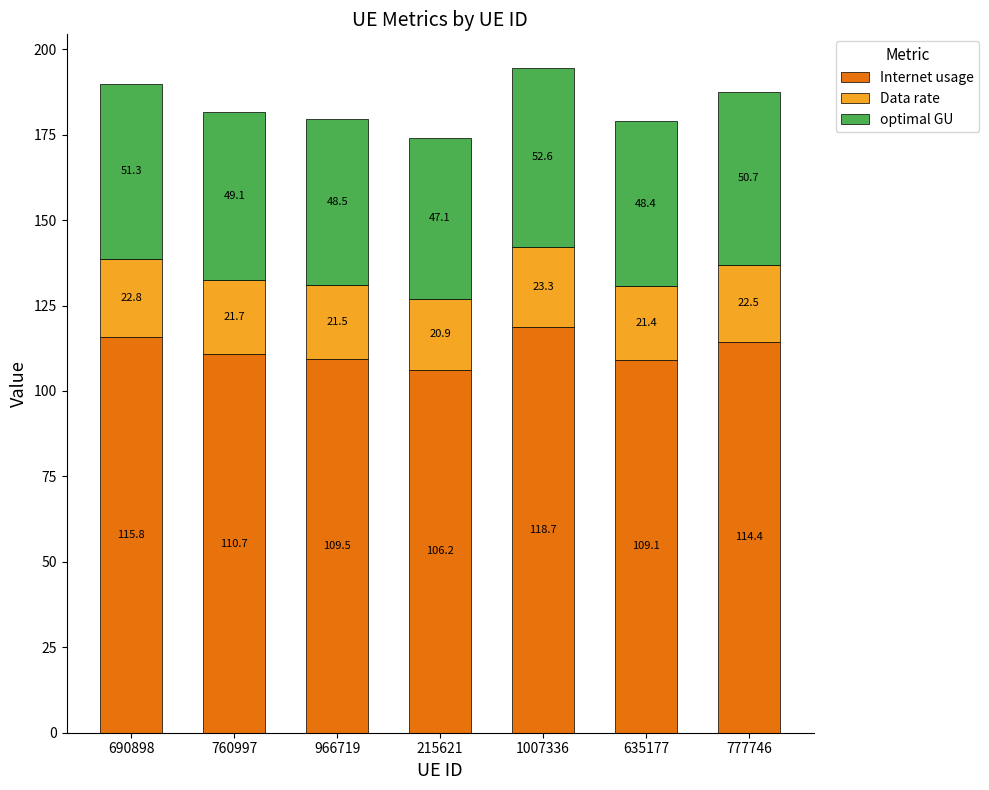

What is the difference between the second highest and second lowest values in the Internet usage series?

6.7